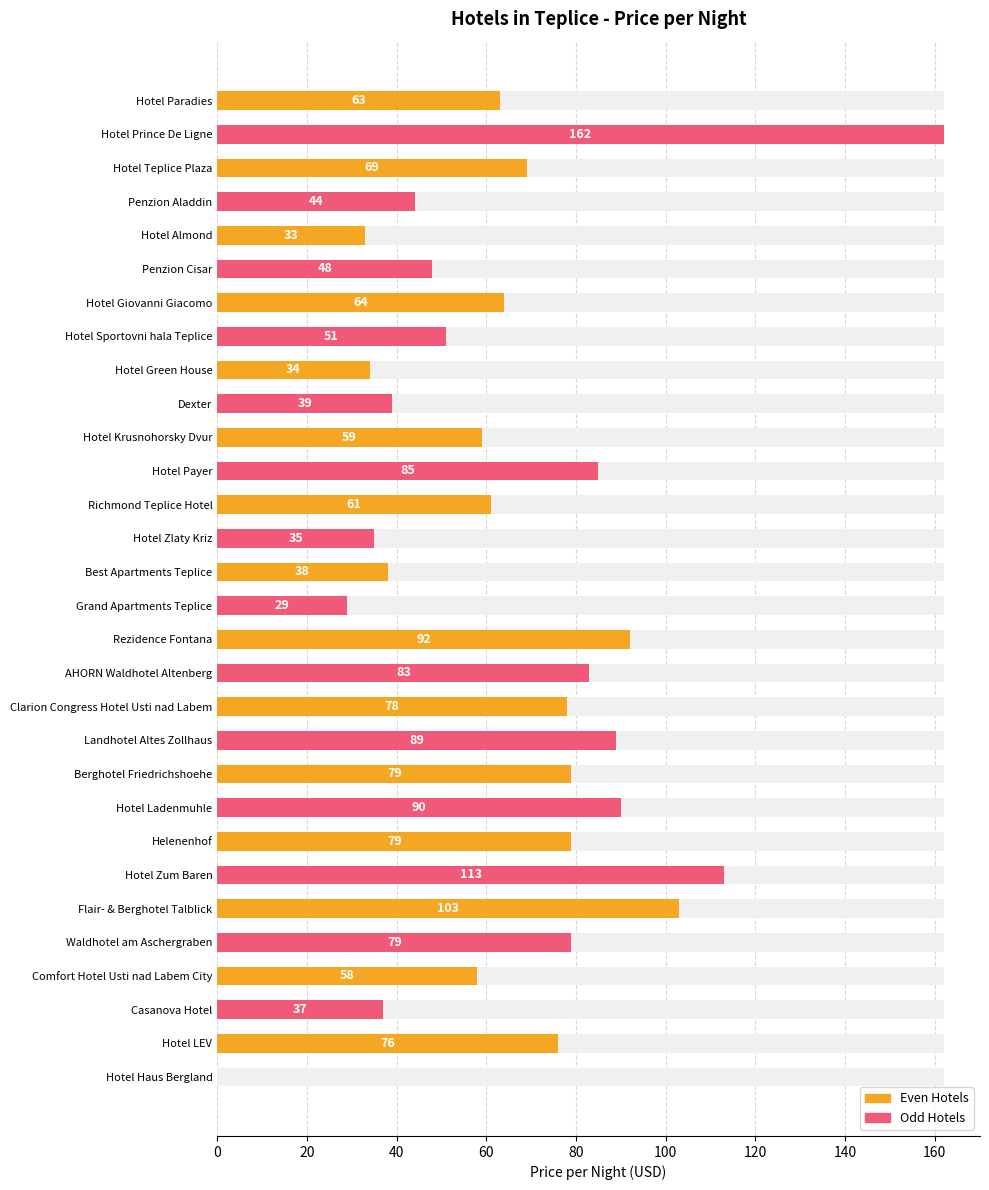

How many positive values are there?

29